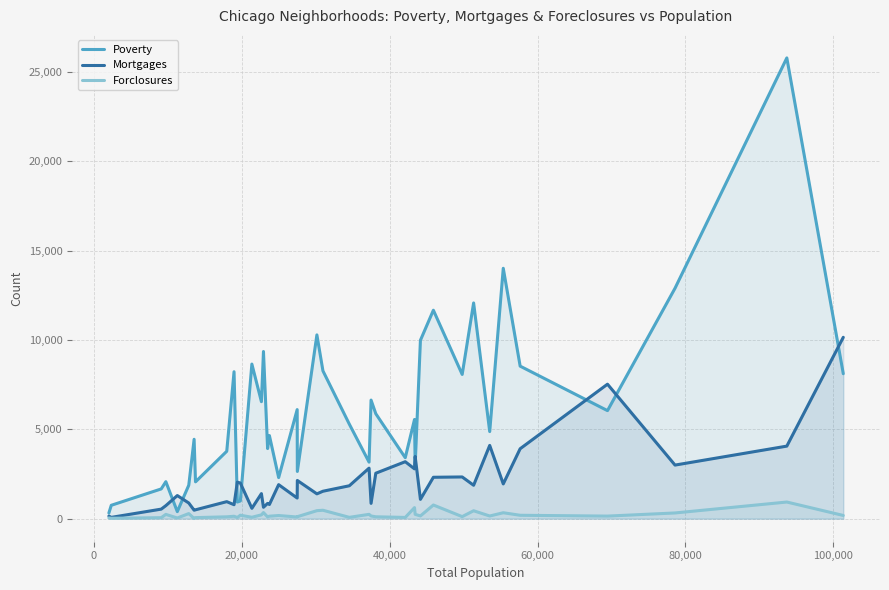

What is the difference between the maximum and minimum values in the Mortgages series?

10073.0